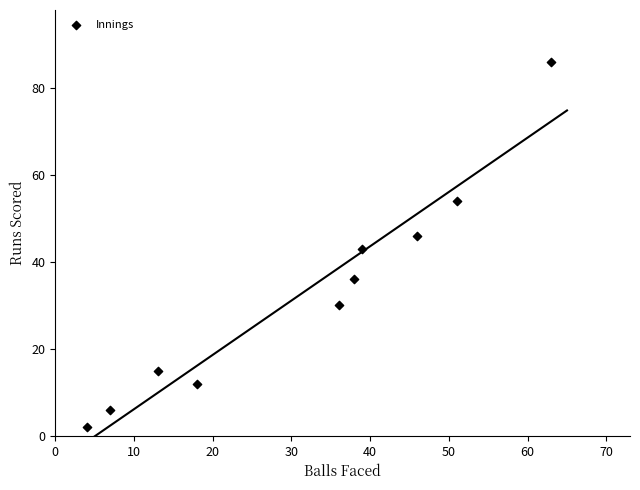

What is the range of X values (max minus min)?

59